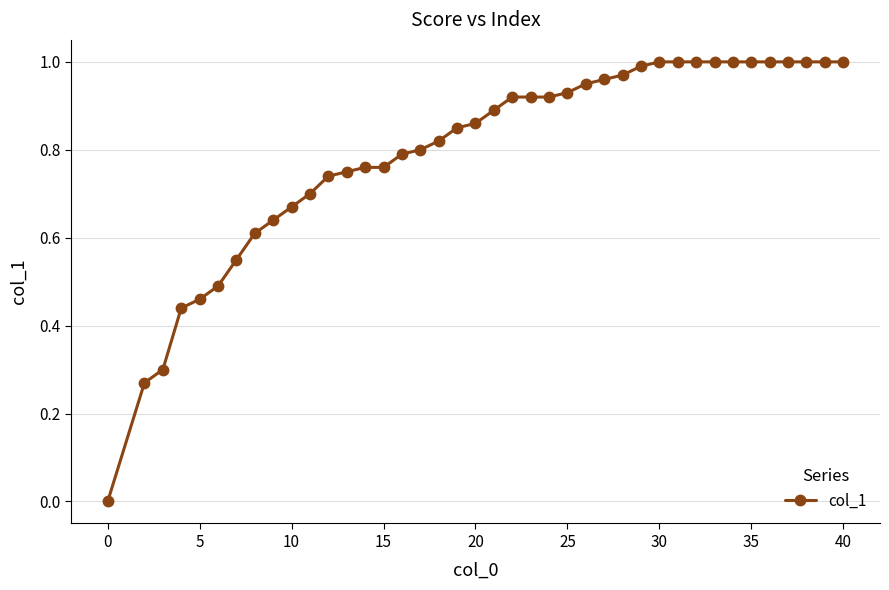

What is the sum of all values?

31.7